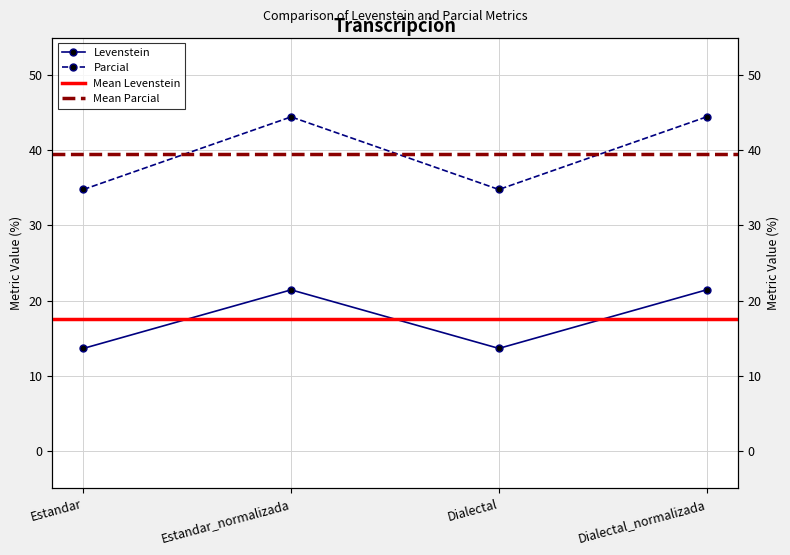

What is the difference between the maximum and minimum values in the Levenstein series?

7.8